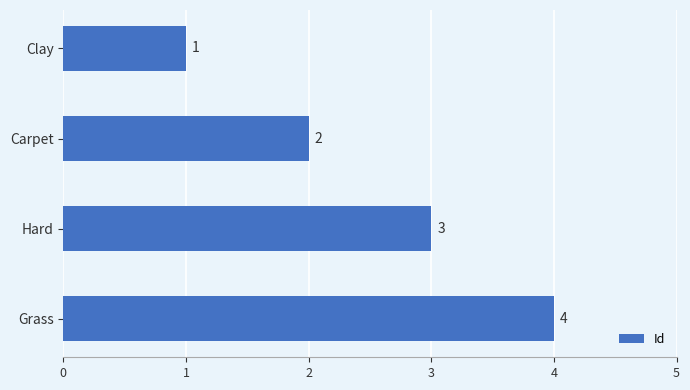

What is the difference between the maximum and minimum values?

3